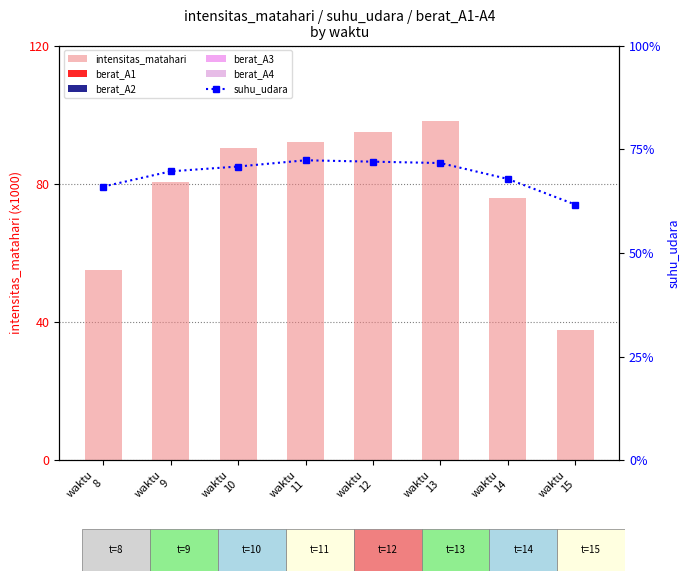

What is the sum of all berat_A1 values?

17.5